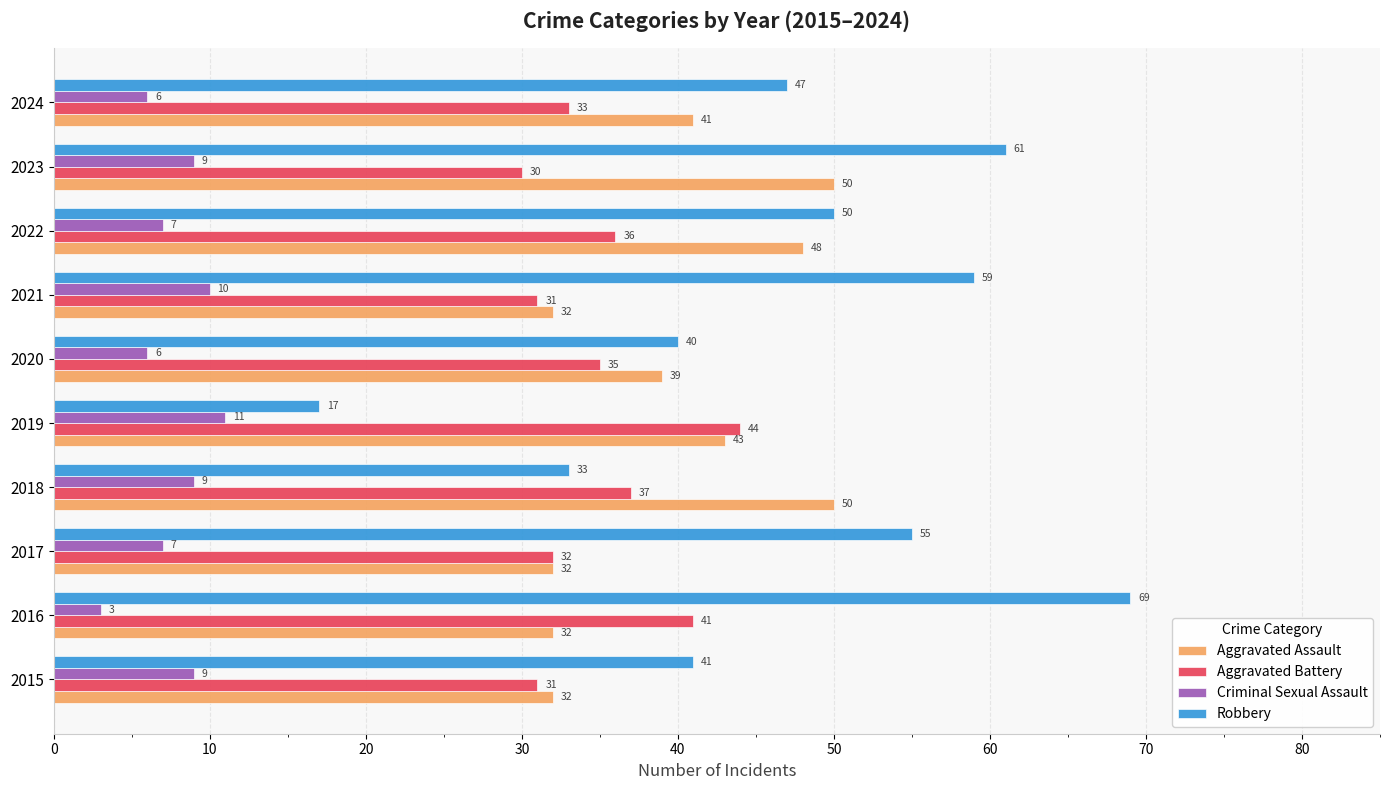

What is the approximate value of Criminal Sexual Assault at 2021?

10